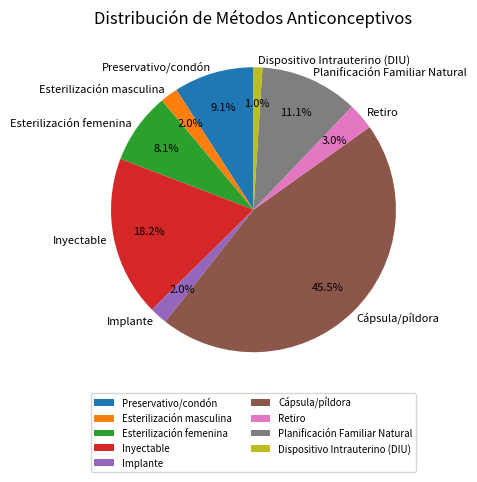

Count the number of slices in the pie.

9